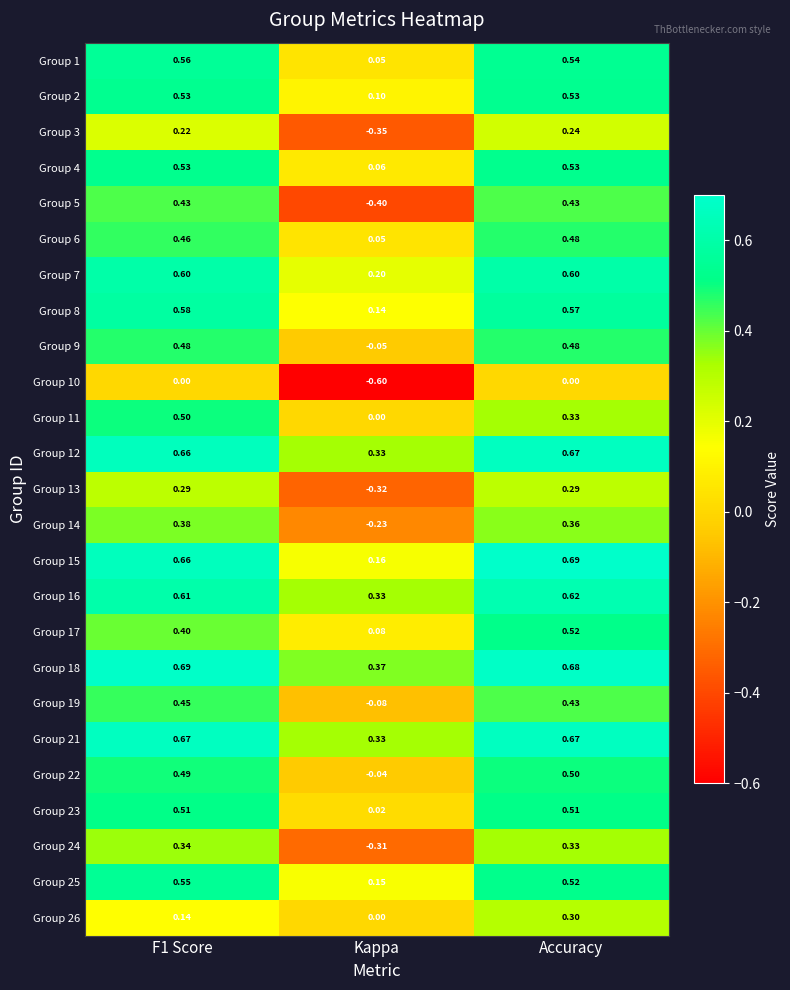

At which category is the sum across all series the highest?

Accuracy